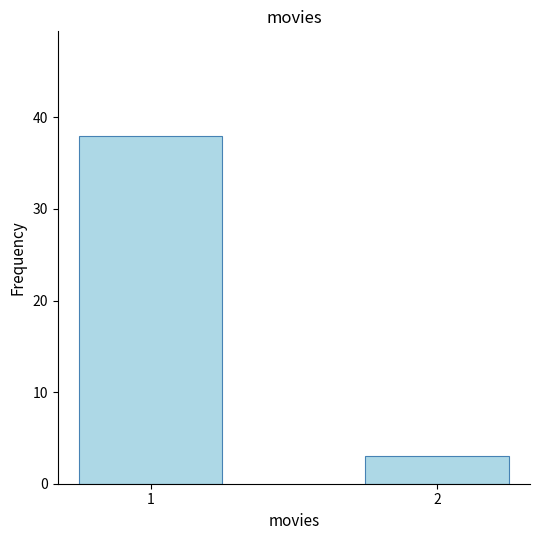

Is it true that the value at 1 is 63?

False